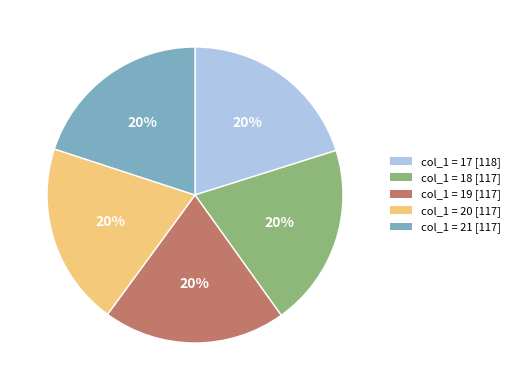

To the nearest percent, what is the average slice percentage?

20%